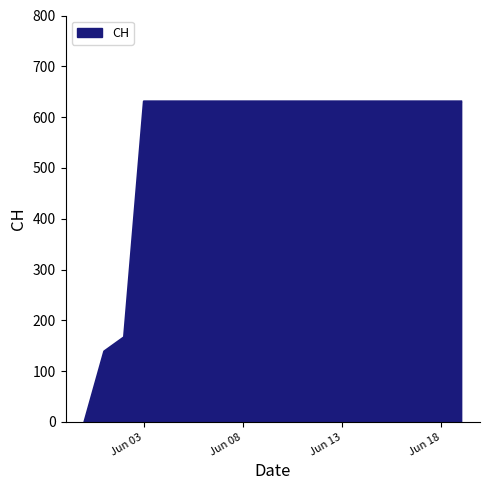

How many values are below 631?

3